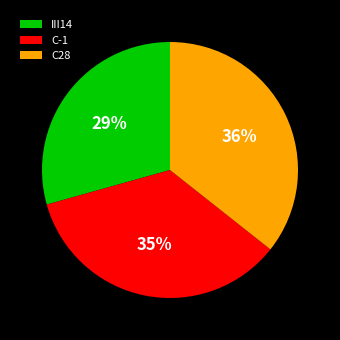

True or false: C28 accounts for 46% of the total.

False